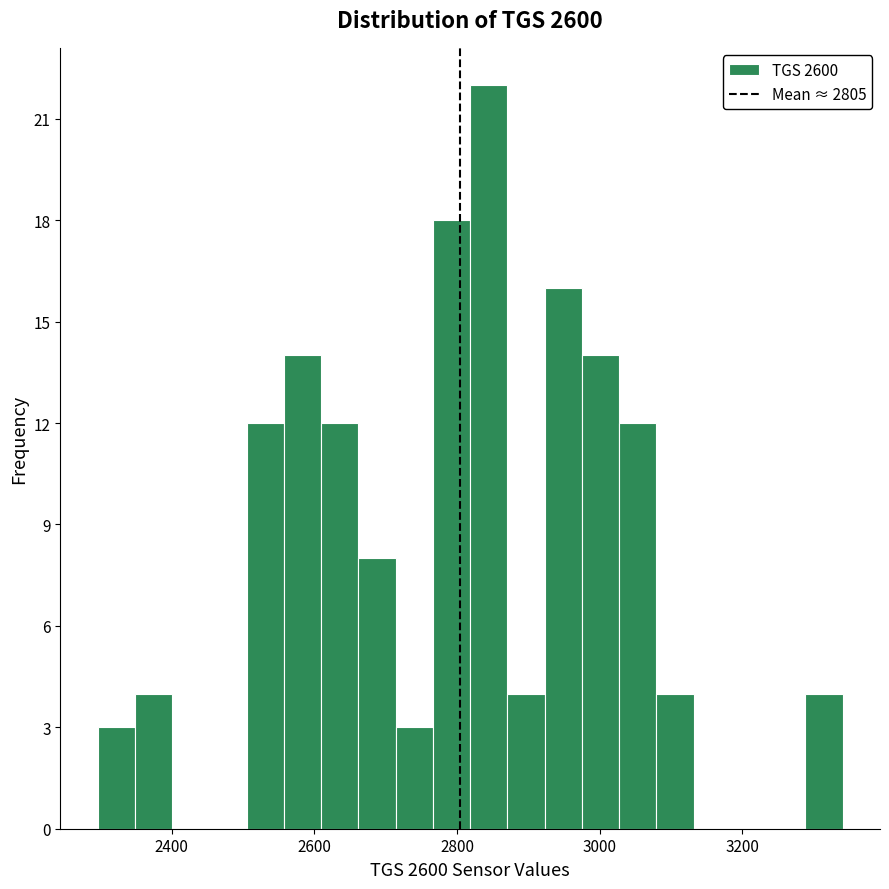

Read against the x-axis, roughly where is the centre of the tallest bar?

2840